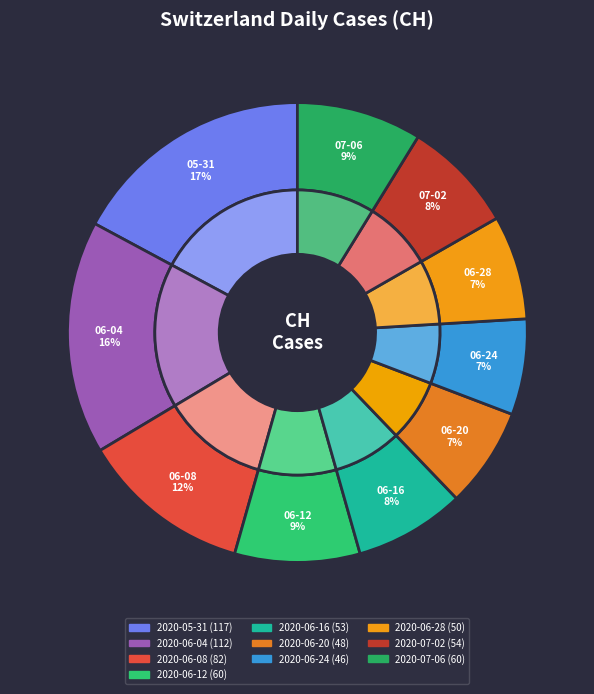

Does any single category account for the majority?

No